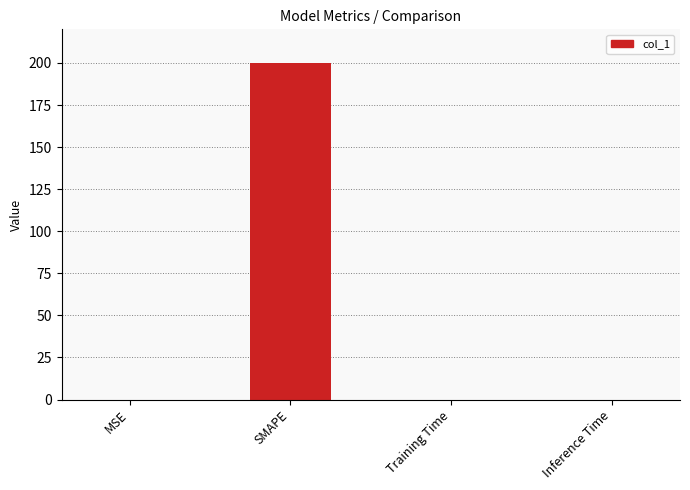

The value at Training Time is 0.0. True or false?

True